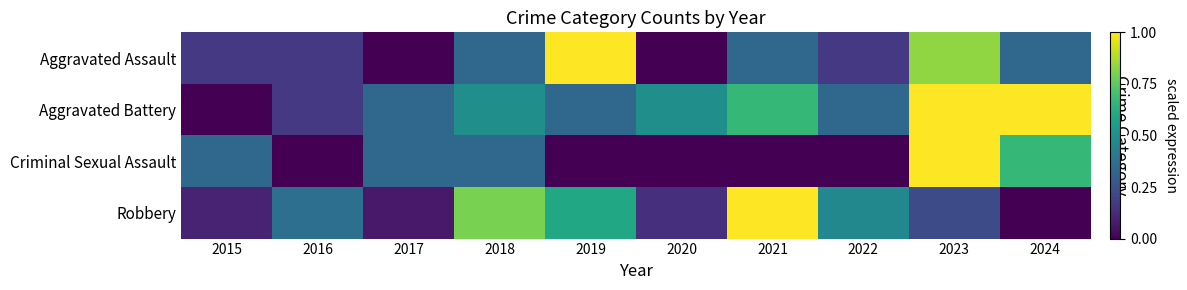

At how many categories does at least one series exceed 0?

10